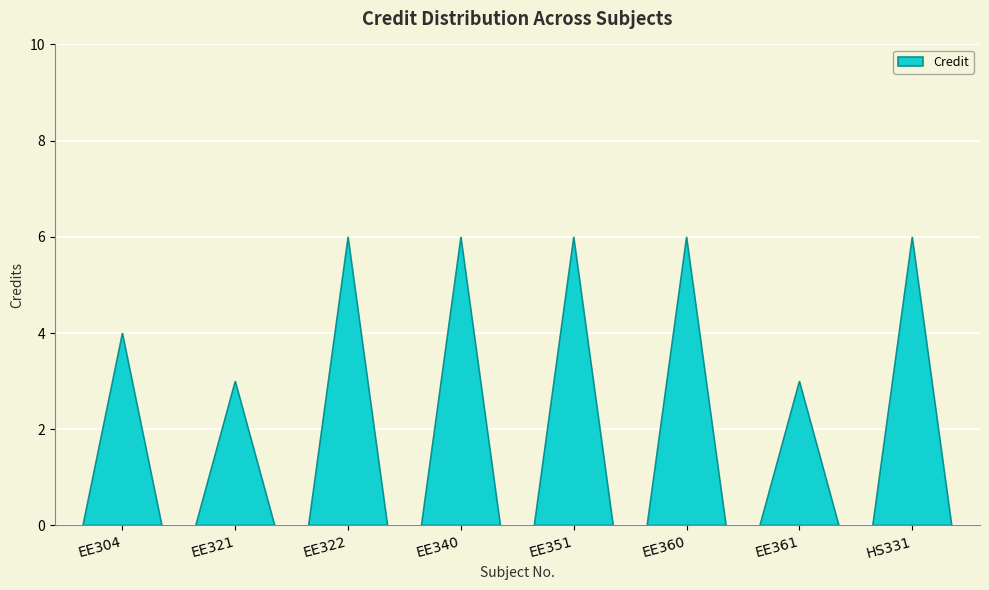

Reading right to left, list all the values displayed in this chart.

6	3	6	6	6	6	3	4